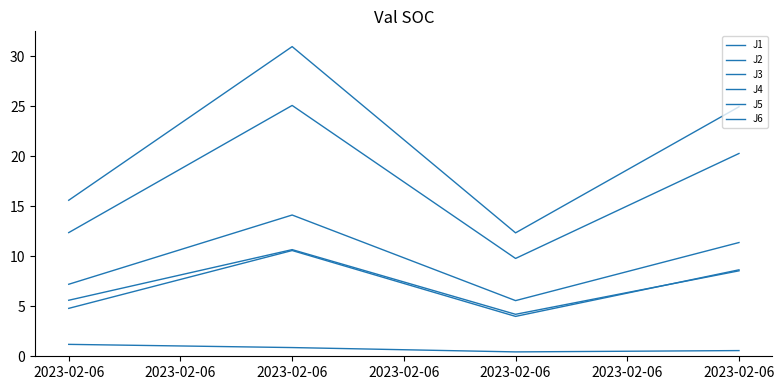

Where is J3 nearest to the value 0?

2023-02-06